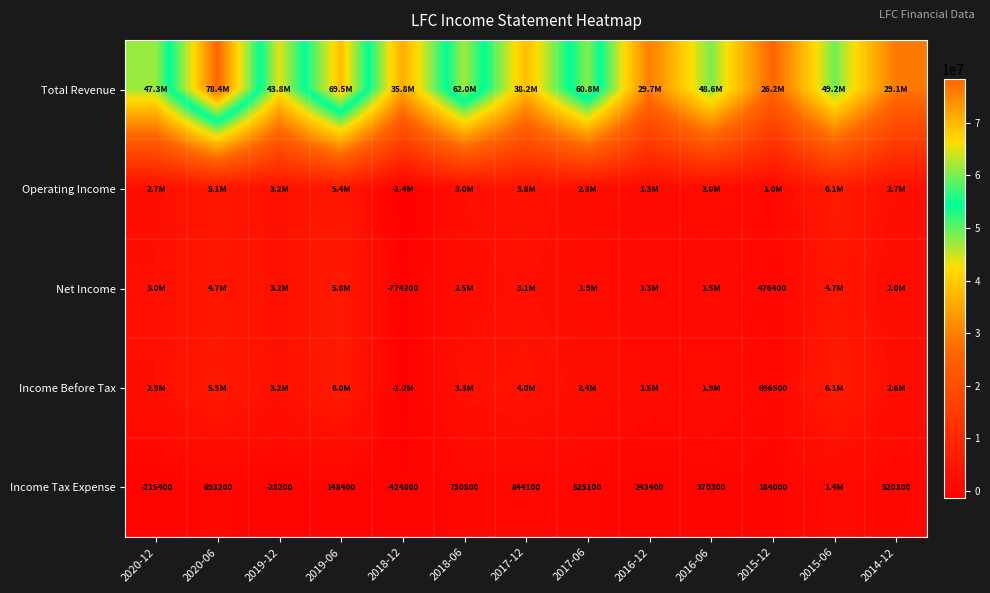

The Income Tax Expense series shows 248878 at 2019-06. True or false?

False